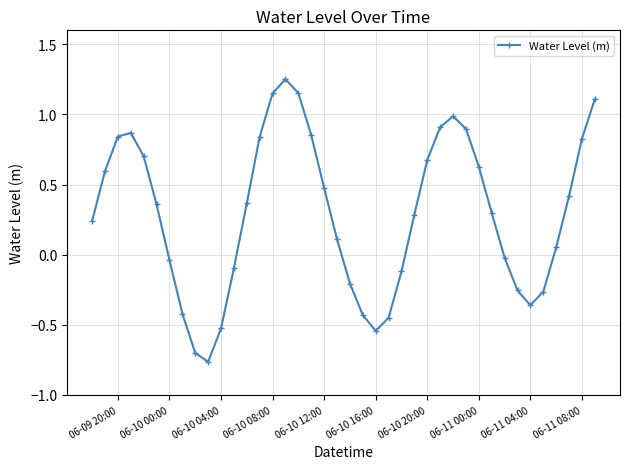

What is the sum of all values?

11.7